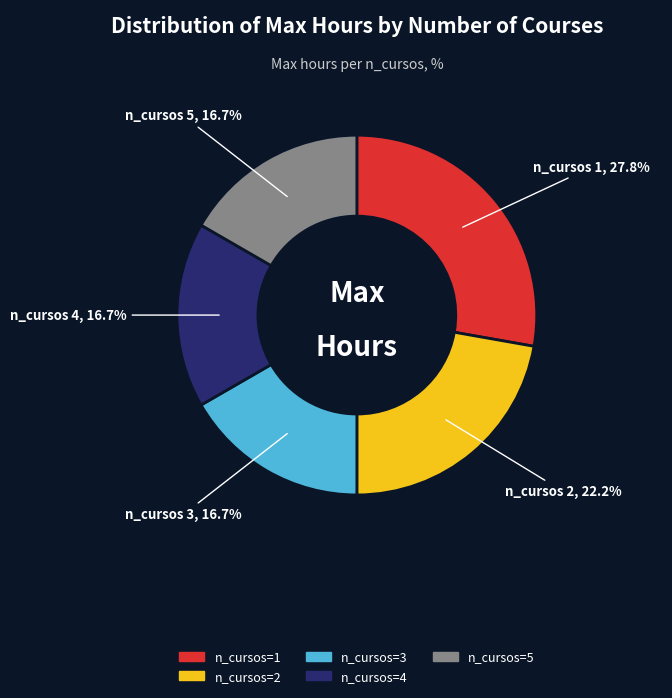

Which has a higher value, n_cursos=5 or n_cursos=1?

n_cursos=1